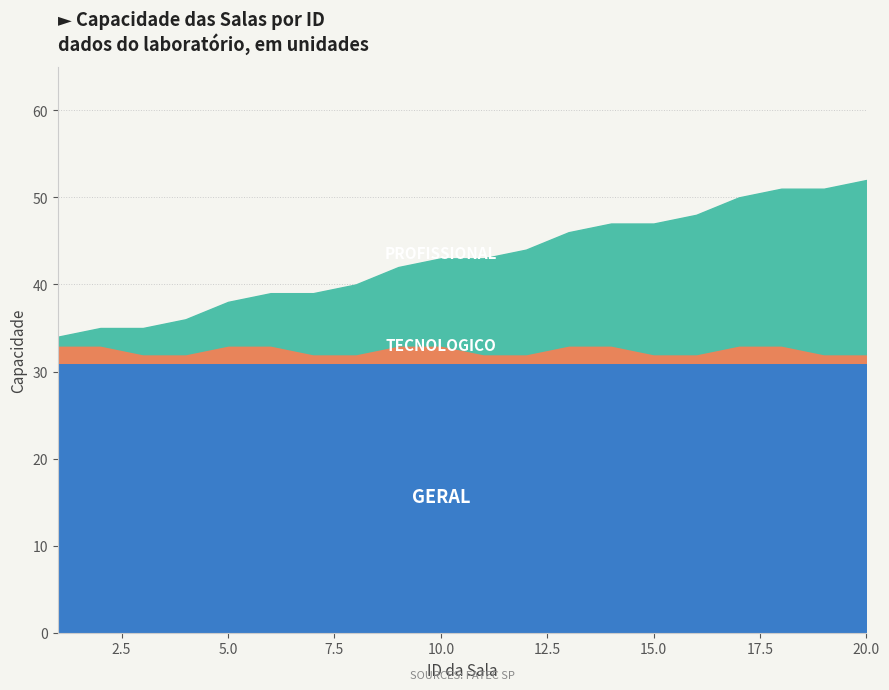

Which has a higher value, 12.5 or 9?

12.5